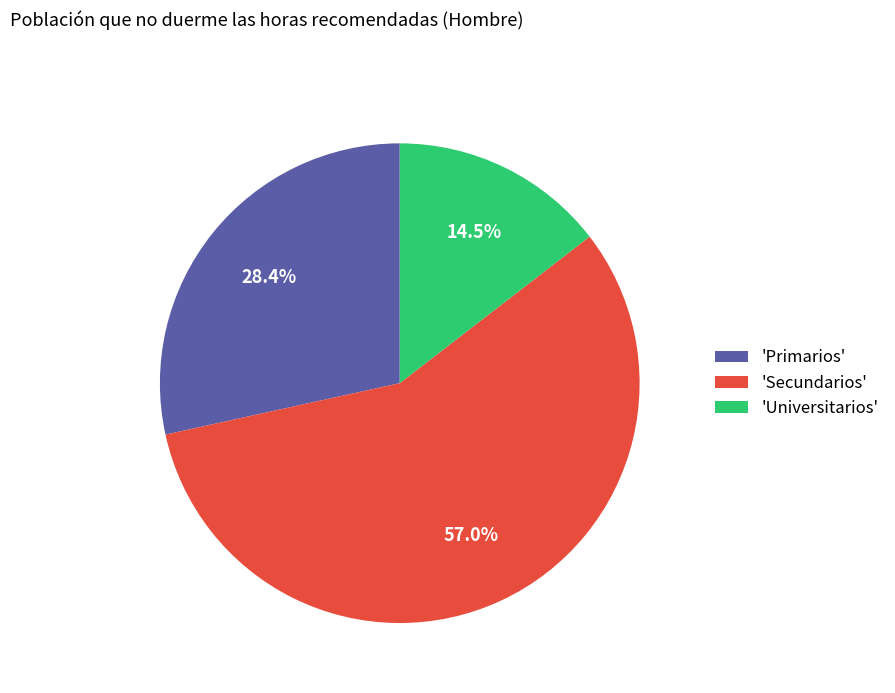

Is there any slice that represents more than half of the pie?

Yes